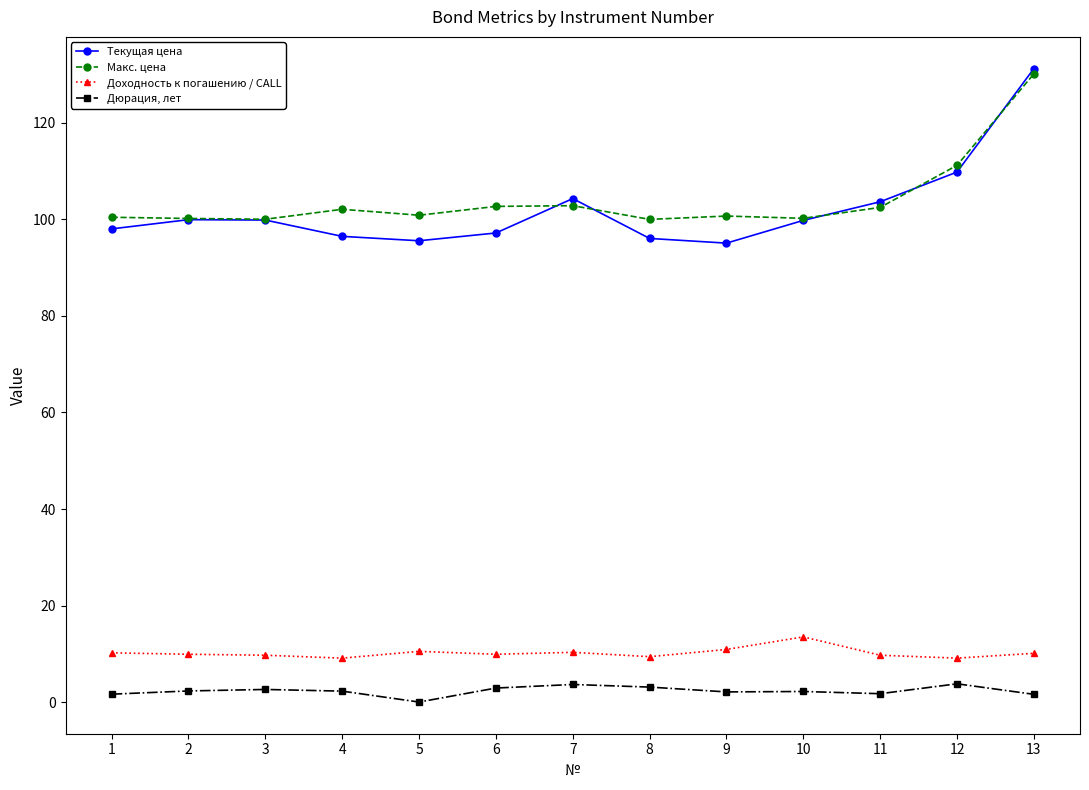

What is the lowest value of the Доходность к погашению / CALL series?

9.1